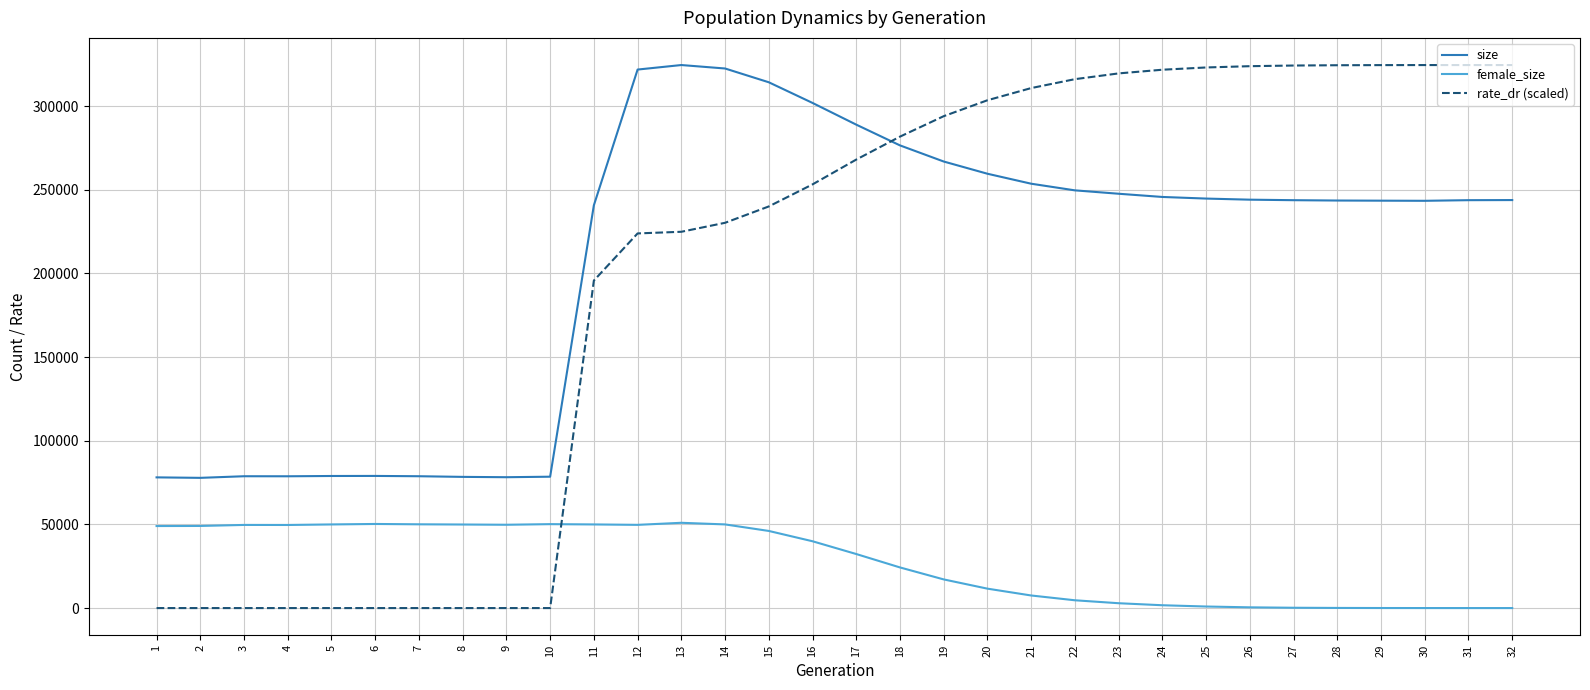

Where does the size series first go above 243799?

12